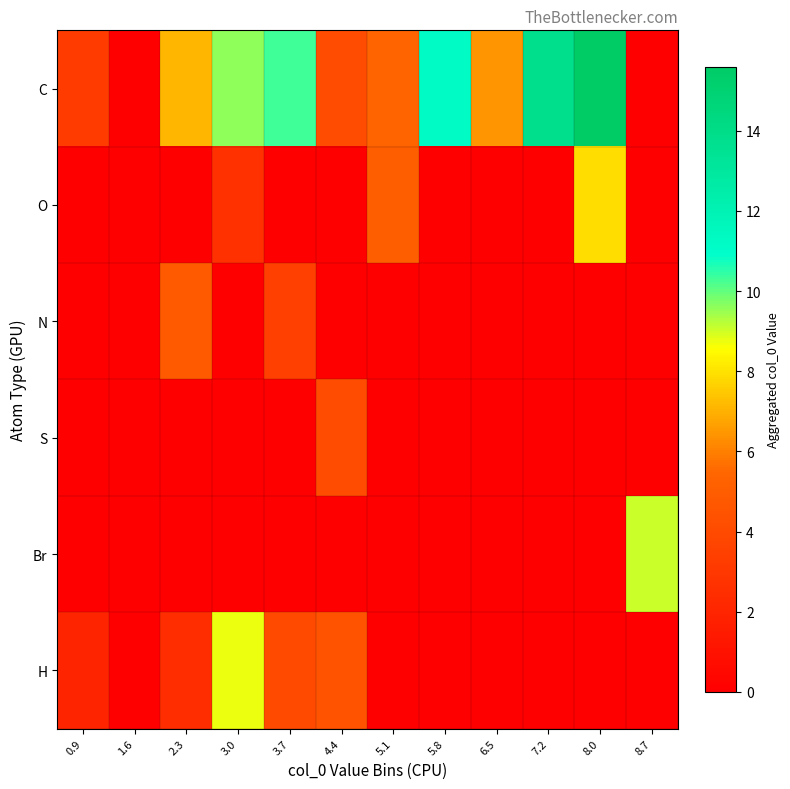

At how many categories does at least one series exceed 8?

6